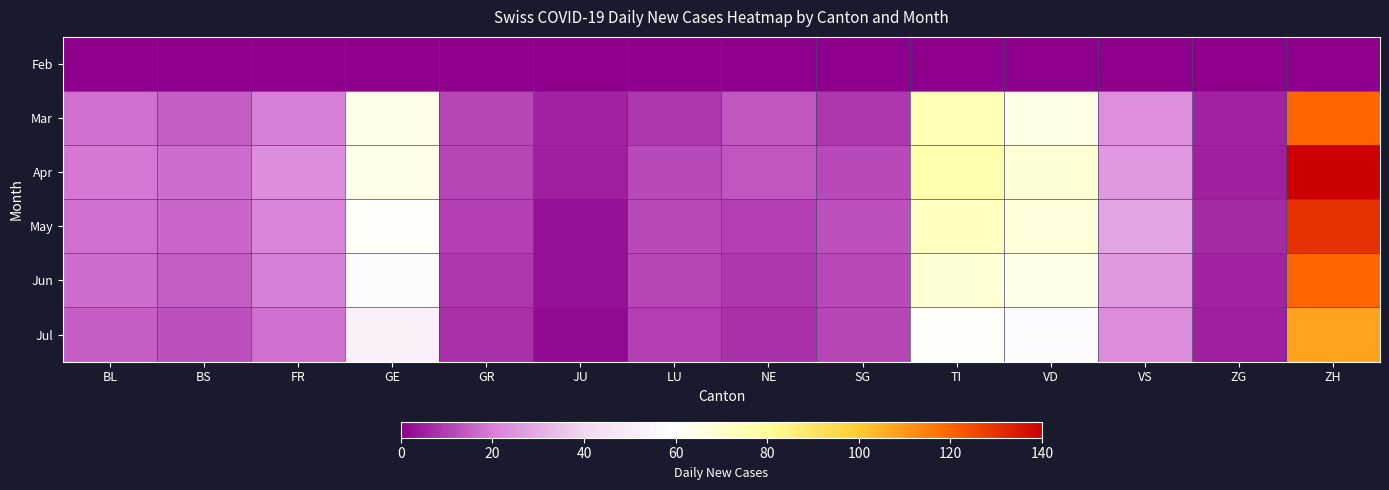

Reading left to right, extract all data points from this chart.

Feb: BL=0	BS=0	FR=0	GE=0	GR=0	JU=0	LU=0	NE=0	SG=0	TI=0	VD=0	VS=0	ZG=0	ZH=0
Mar: BL=18	BS=15	FR=20	GE=64	GR=11	JU=6	LU=9	NE=14	SG=9	TI=74	VD=65	VS=24	ZG=6	ZH=120
Apr: BL=19	BS=17	FR=23	GE=64	GR=11	JU=5	LU=12	NE=14	SG=12	TI=76	VD=68	VS=26	ZG=5	ZH=140
May: BL=18	BS=16	FR=21	GE=61	GR=10	JU=3	LU=12	NE=10	SG=13	TI=72	VD=67	VS=28	ZG=7	ZH=130
Jun: BL=17	BS=15	FR=20	GE=58	GR=9	JU=3	LU=11	NE=9	SG=12	TI=68	VD=64	VS=26	ZG=6	ZH=120
Jul: BL=15	BS=13	FR=18	GE=52	GR=8	JU=2	LU=10	NE=8	SG=11	TI=61	VD=58	VS=23	ZG=5	ZH=108